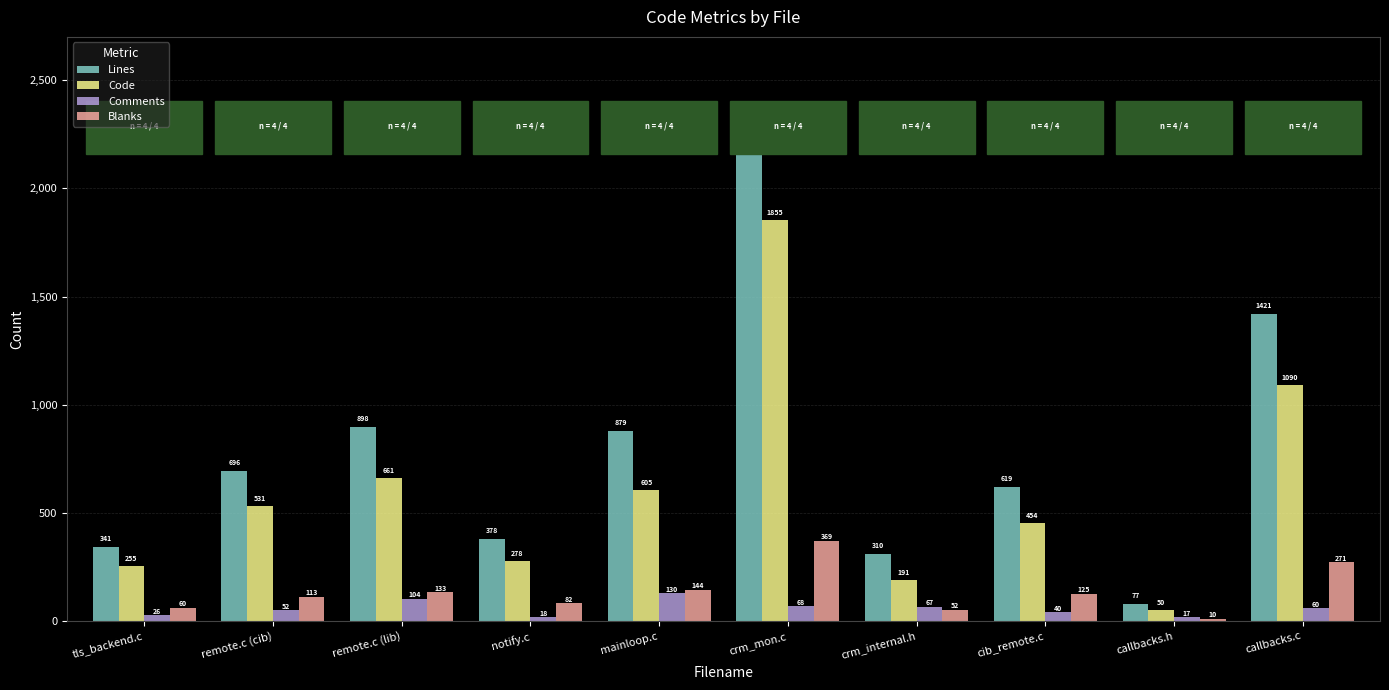

Which series has the largest total across all categories?

Lines